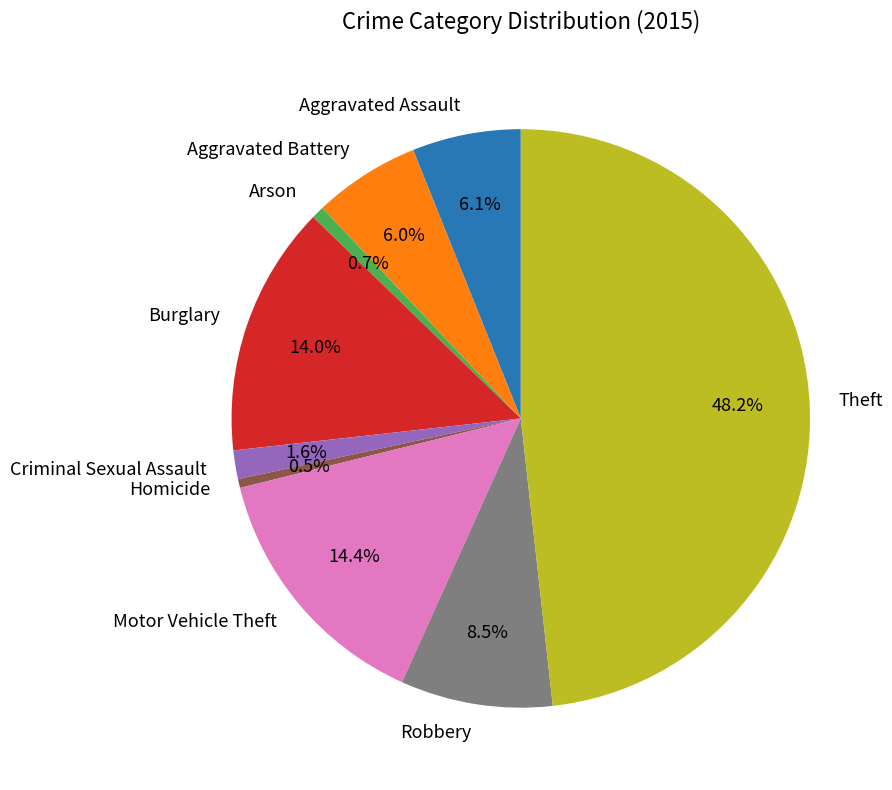

To the nearest percent, what portion does Theft represent?

48%